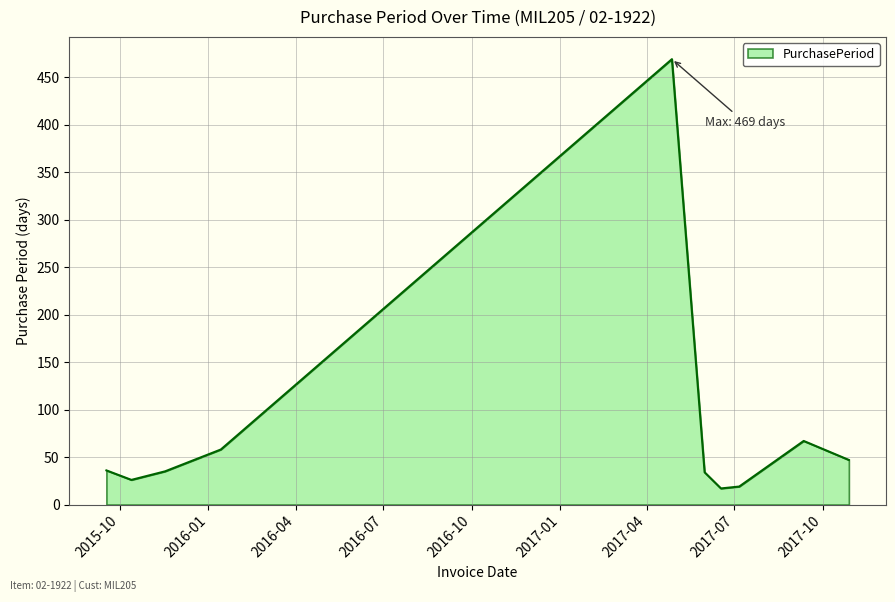

What is the difference between the maximum and minimum values?

452